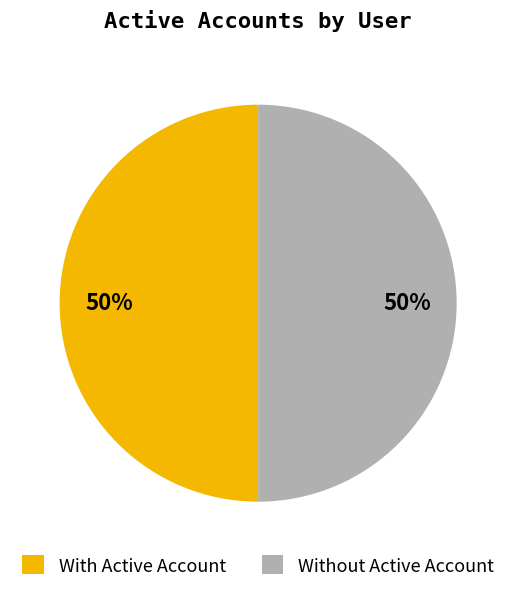

Approximately how many times larger is the value at Without Active Account compared to With Active Account?

1.0